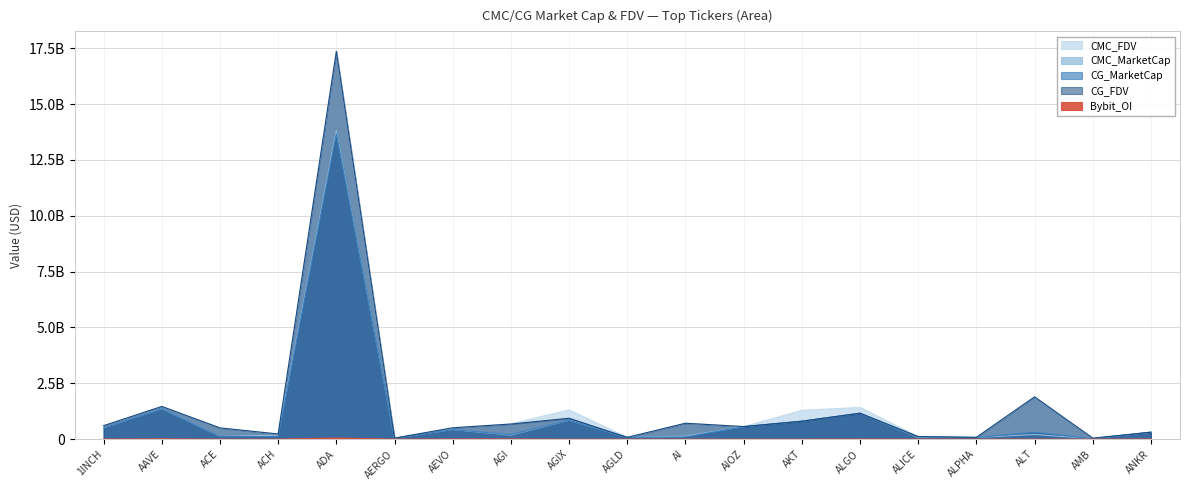

What is the difference between the highest and lowest values at AEVO?

500421647.2